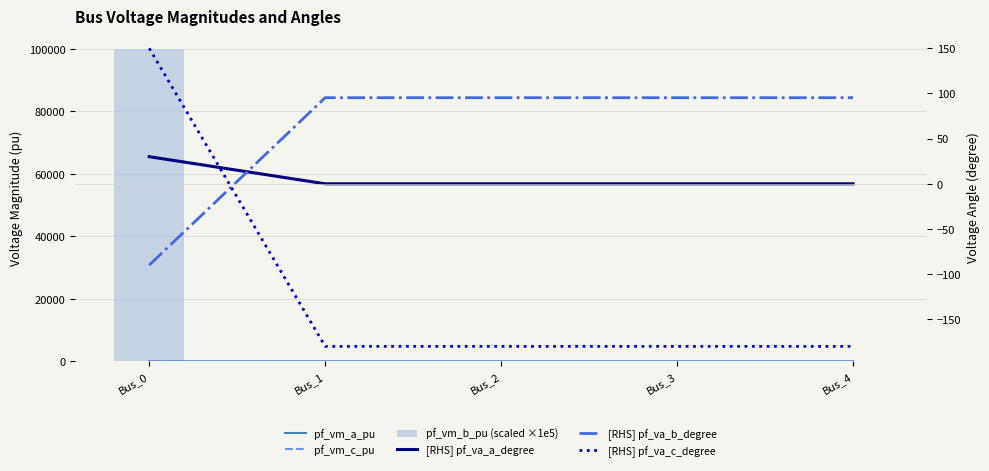

What is the sum of the pf_vm_c_pu values at Bus_4 and Bus_2?

1.7